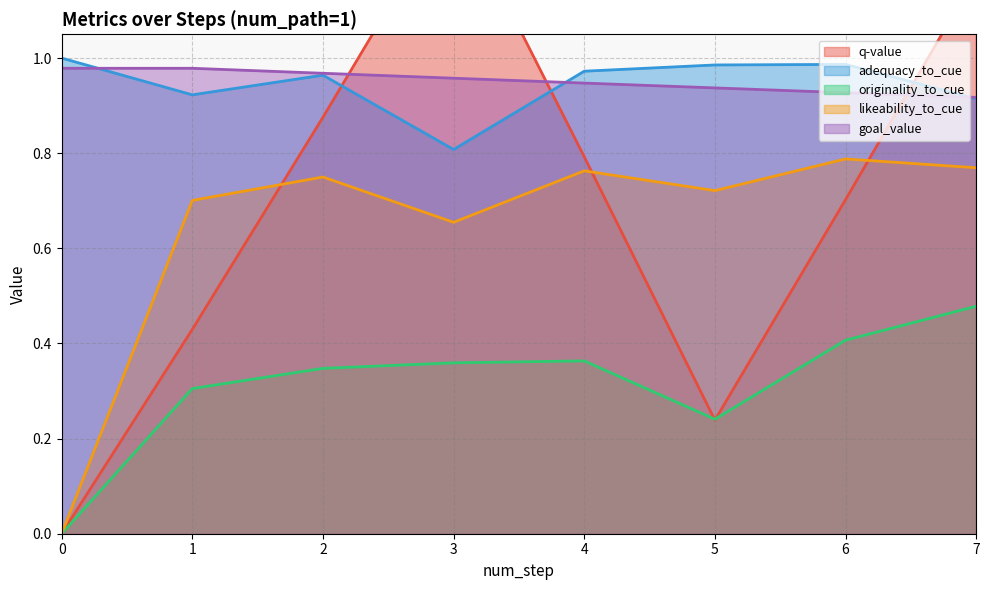

What is the highest value of the likeability_to_cue series?

0.8